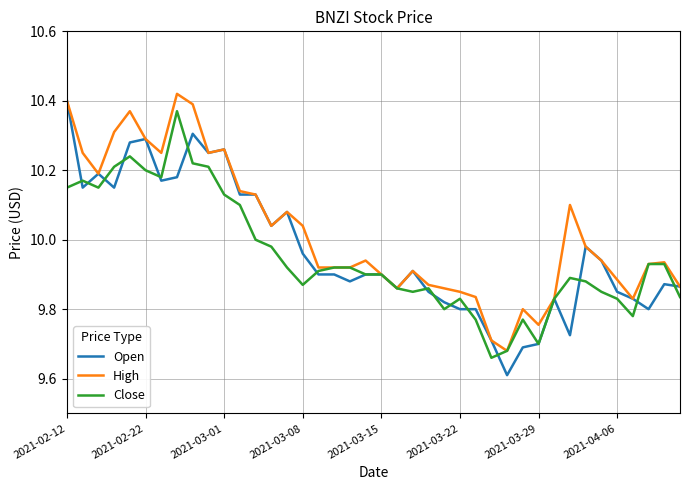

Which series has the largest total across all categories?

High